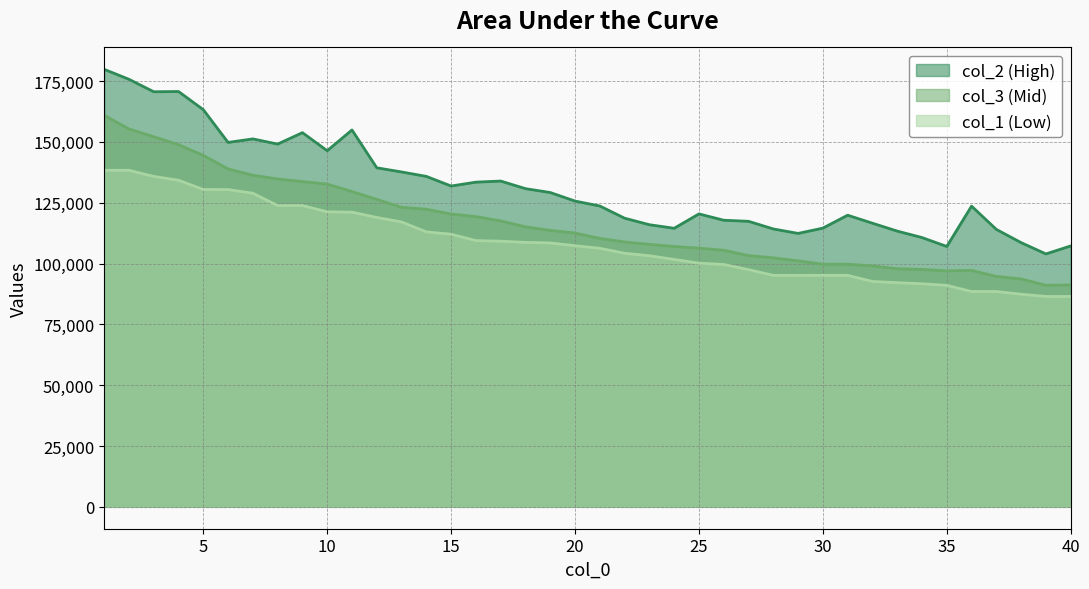

Does the chart have visible grid lines?

Yes